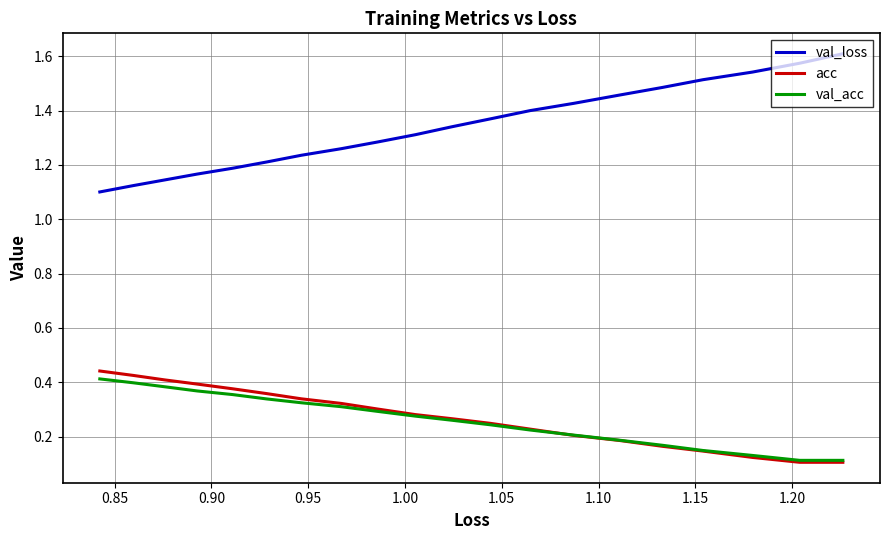

At how many categories does at least one series exceed 1?

20